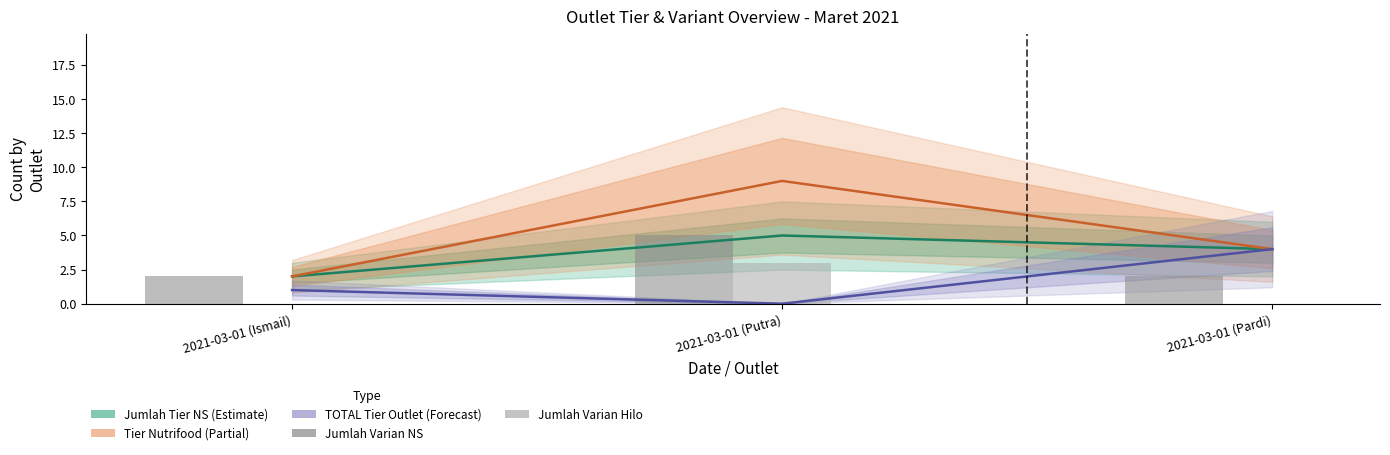

Which category has the highest value across all series?

2021-03-01 (Putra)